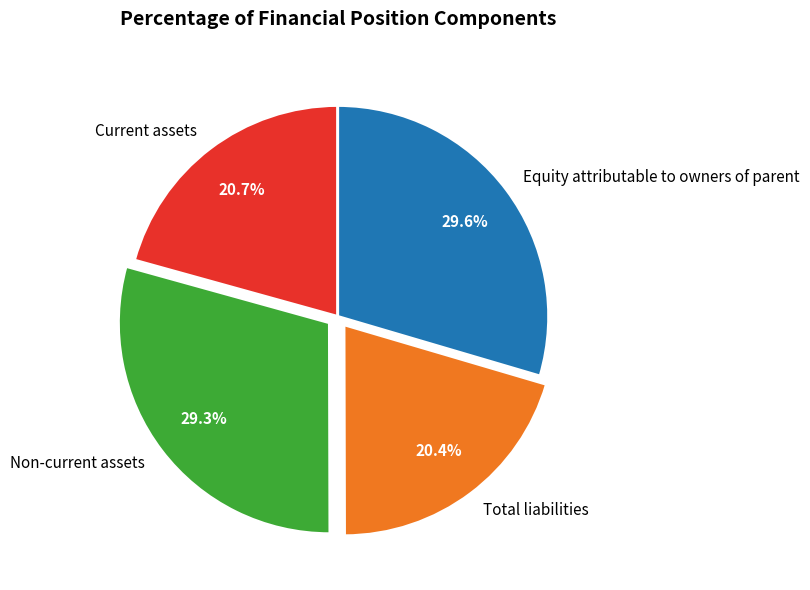

How many slices are in this pie chart?

4